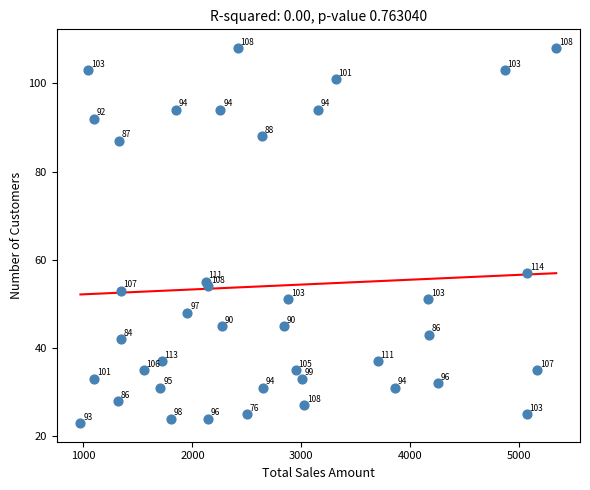

What is the range of Y values (max minus min)?

85